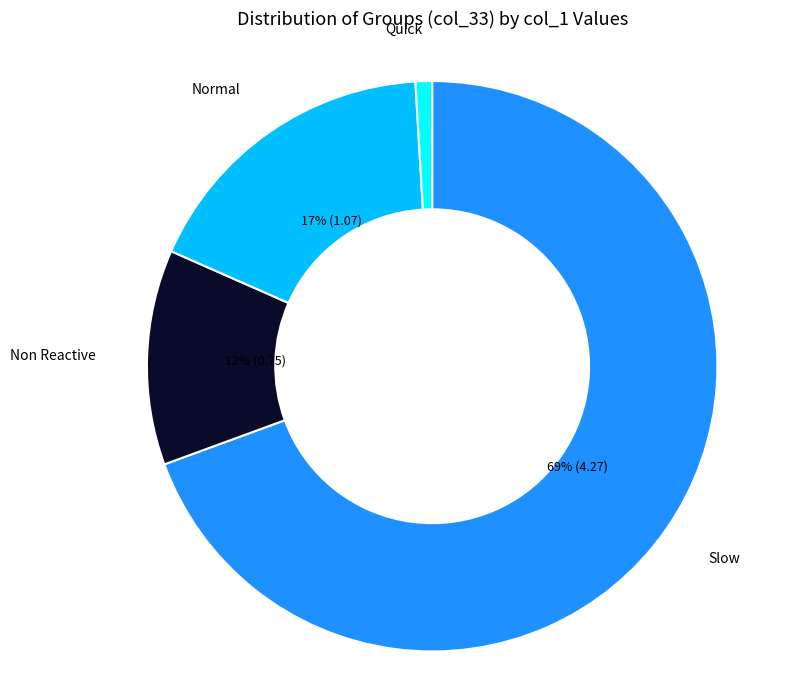

Is there a majority slice in this chart?

Yes